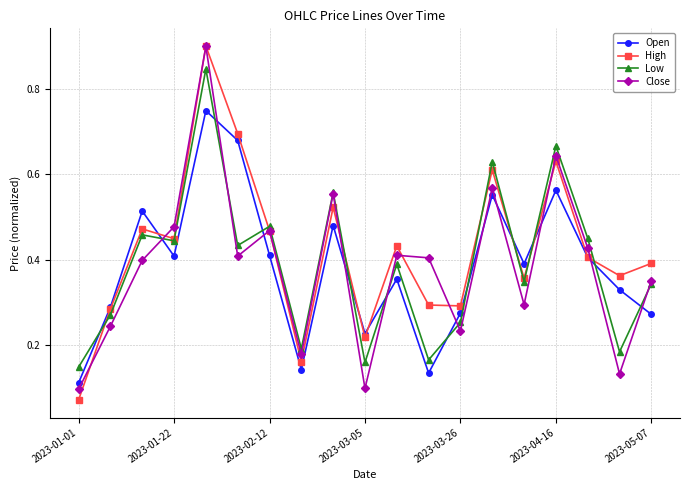

At how many categories does at least one series exceed 0?

19